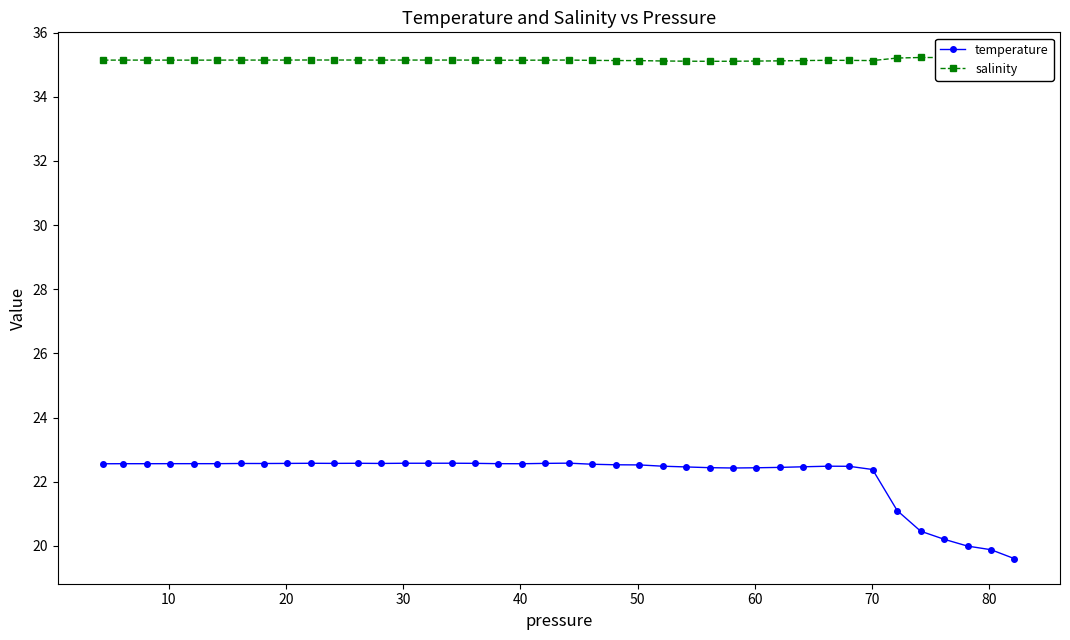

Reading left to right, list all the values displayed in this chart.

temperature: 22.6	22.6	22.6	22.6	22.6	22.6	22.6	22.6	22.6	22.6	22.6	22.6	22.6	22.6	22.6	22.6	22.6	22.6	22.6	22.6	22.6	22.5	22.5	22.5	22.5	22.5	22.4	22.4	22.4	22.4	22.5	22.5	22.5	22.4	21.1	20.5	20.2	20.0	19.9	19.6
salinity: 35.1	35.1	35.1	35.1	35.1	35.1	35.1	35.1	35.1	35.1	35.1	35.1	35.1	35.1	35.1	35.1	35.1	35.1	35.1	35.1	35.1	35.1	35.1	35.1	35.1	35.1	35.1	35.1	35.1	35.1	35.1	35.1	35.1	35.1	35.2	35.2	35.2	35.2	35.2	35.2